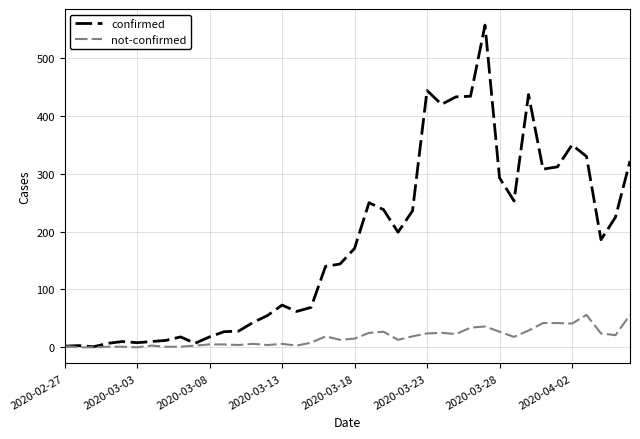

List the series in order of their peak value, lowest first.

not-confirmed, confirmed